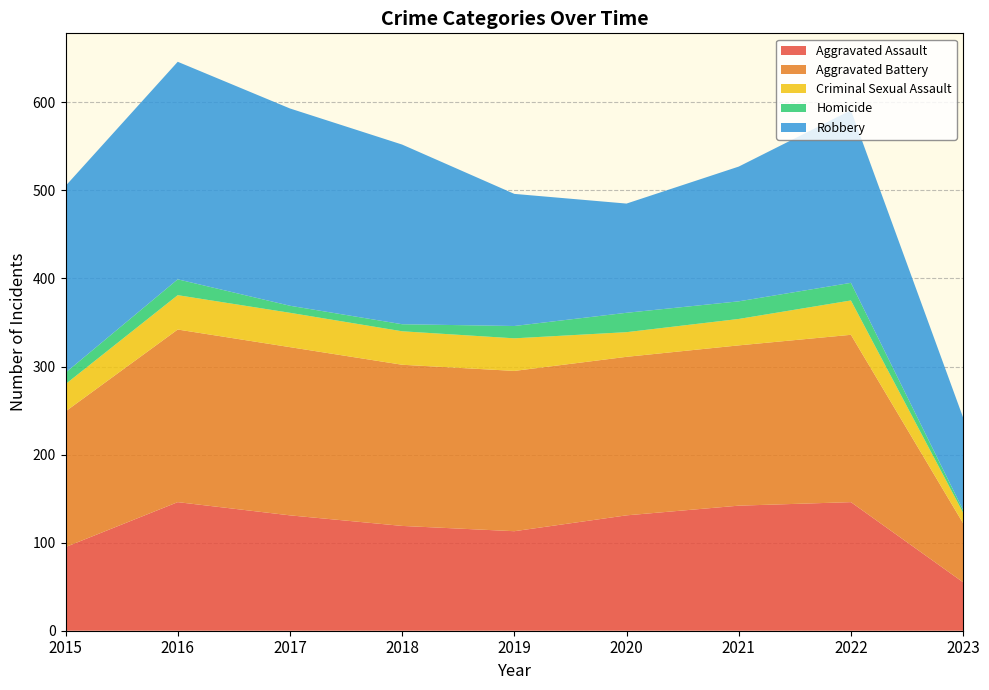

Reading right to left, extract all data points from this chart.

Aggravated Assault: 2023=55	2022=146	2021=142	2020=131	2019=113	2018=119	2017=131	2016=146	2015=95
Aggravated Battery: 2023=67	2022=190	2021=182	2020=180	2019=182	2018=183	2017=191	2016=196	2015=154
Criminal Sexual Assault: 2023=12	2022=39	2021=30	2020=28	2019=37	2018=38	2017=39	2016=39	2015=31
Homicide: 2023=3	2022=20	2021=20	2020=22	2019=14	2018=8	2017=8	2016=18	2015=13
Robbery: 2023=105	2022=196	2021=153	2020=124	2019=150	2018=204	2017=224	2016=247	2015=212